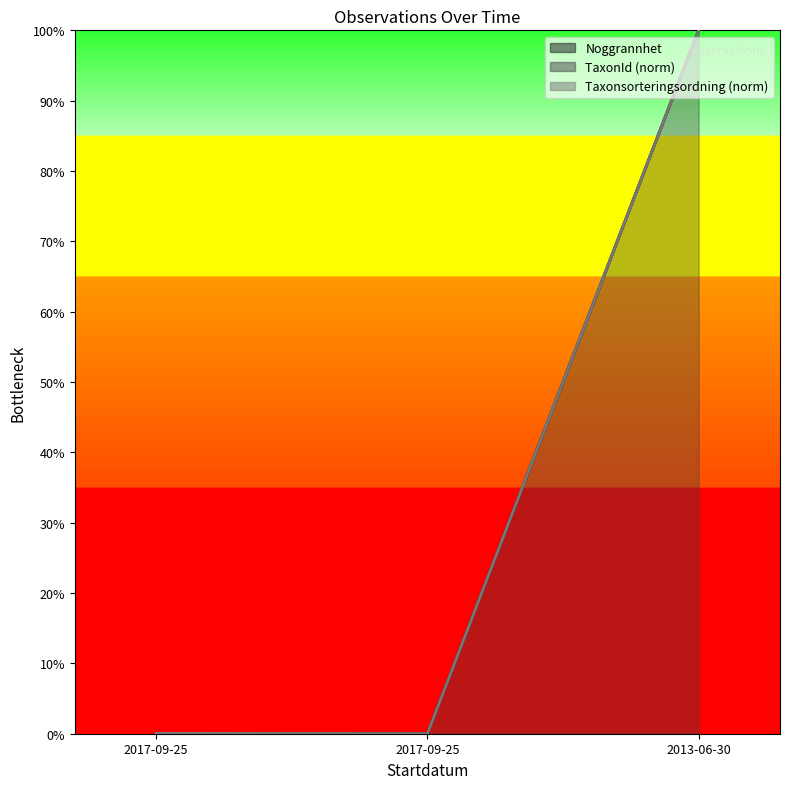

Is it true that Nord equals 0.0 at 2017-09-25?

True